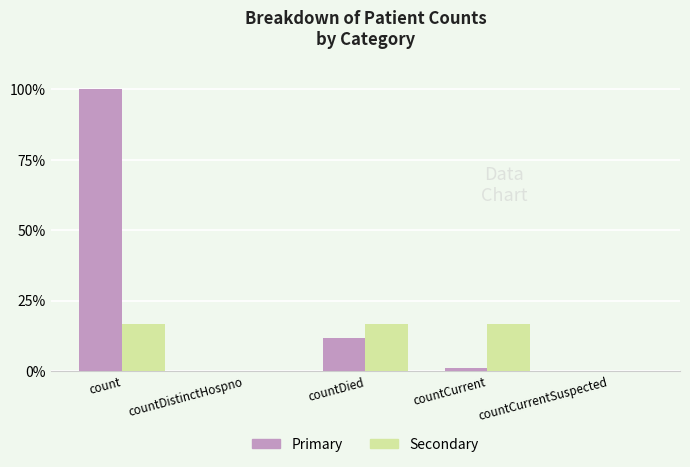

The value of Secondary at countDistinctHospno is -8.5. True or false?

False